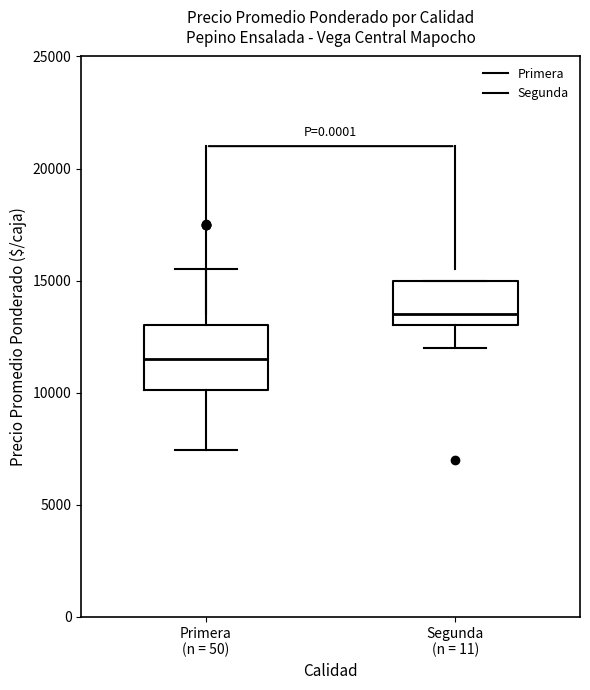

Reading left to right, transcribe this box plot: for each box, give where its median line is, the range the box spans, and where its two whiskers end, as read against the y-axis. The values are not printed on the chart, so give them approximately, as read against the axis.

Primera (n = 50): median 11500, box 10000 to 13000, whiskers 7500 to 15500
Segunda (n = 11): median 13500, box 13000 to 15000, whiskers 12000 to 15000